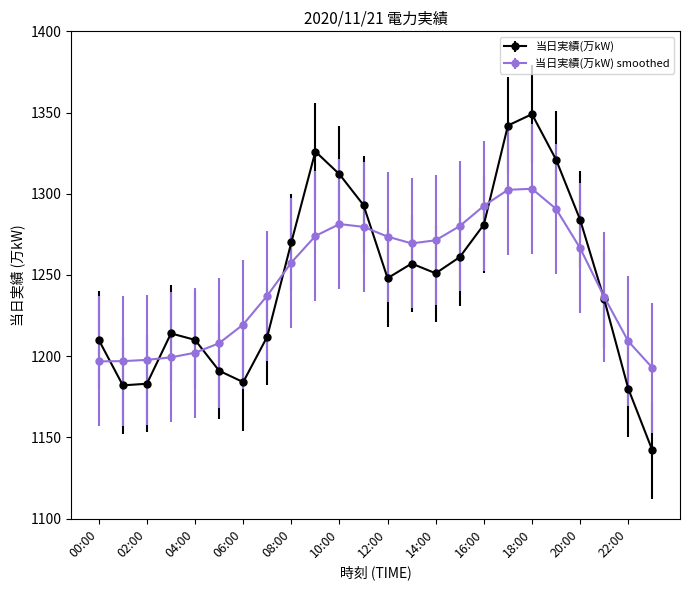

What is the minimum value shown in the chart?

1142.0